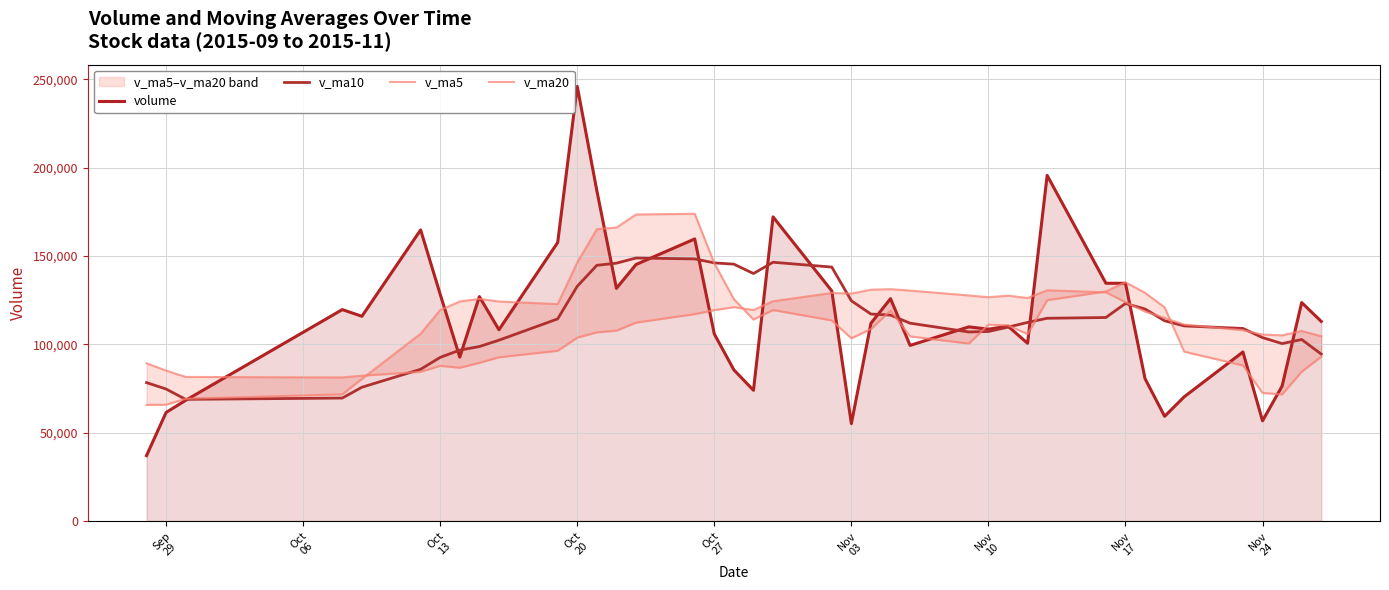

What is the difference between the maximum and minimum values in the v_ma10 series?

80023.2